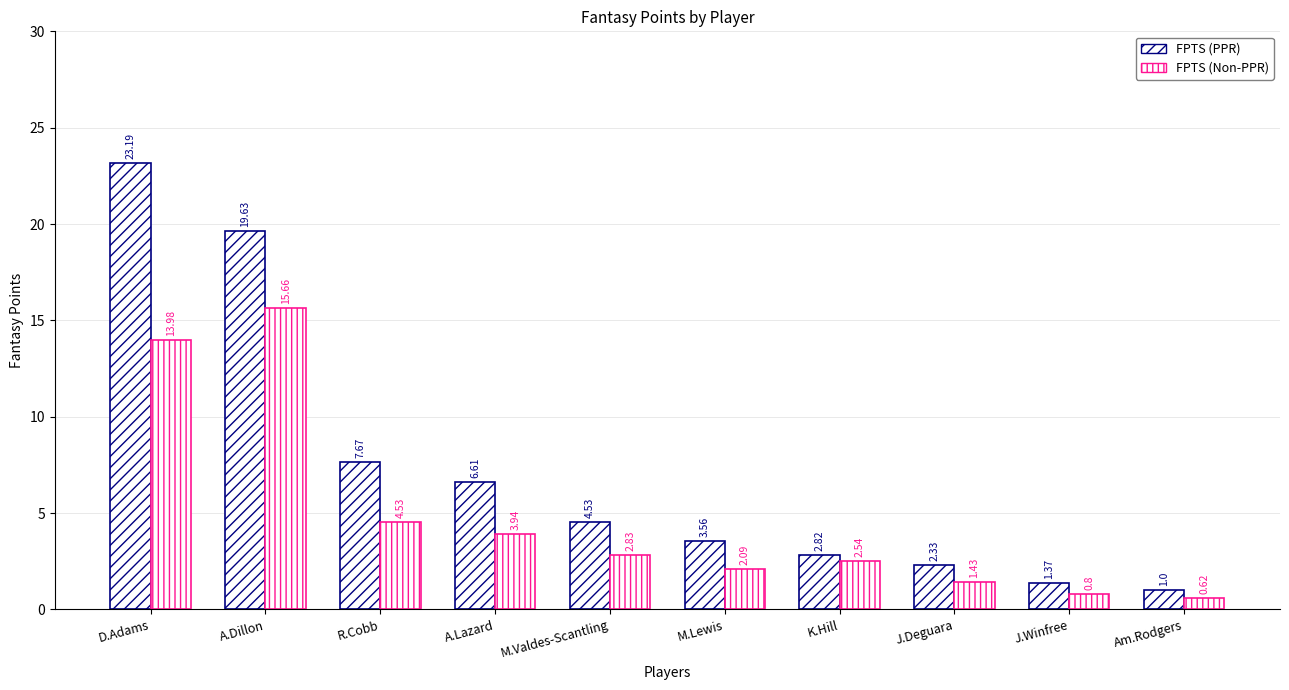

Is it true that FPTS (PPR) equals 1.9 at M.Lewis?

False